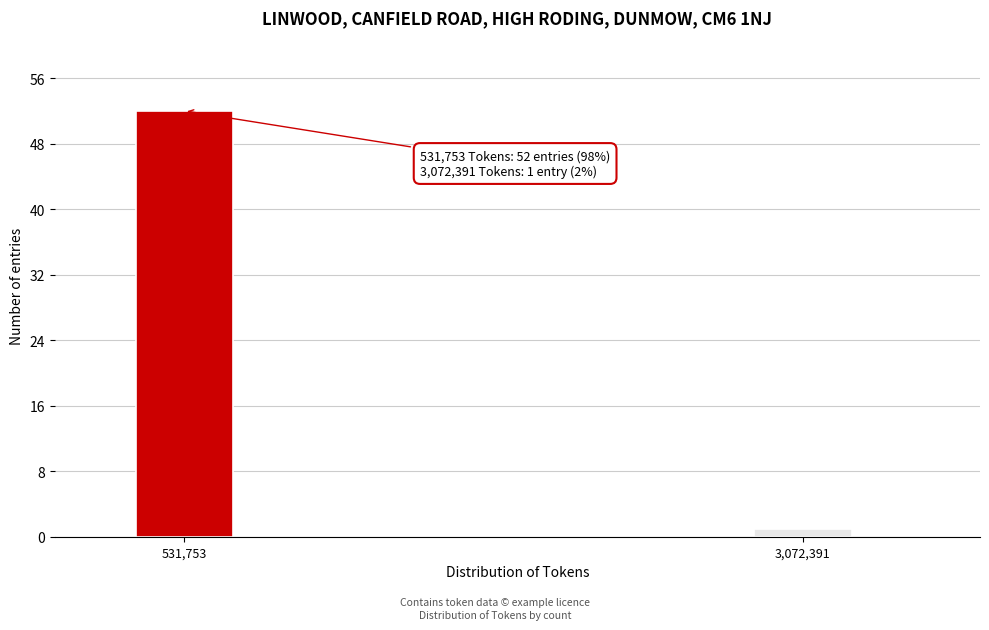

Reading right to left, extract all data points from this chart.

3,072,391=1	531,753=52